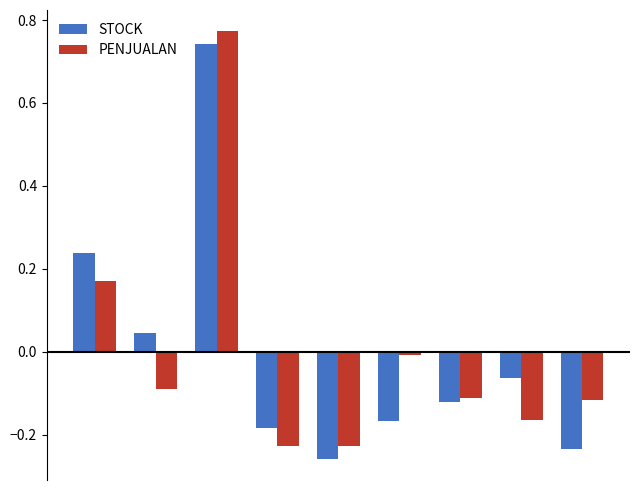

What is the difference between the second highest and second lowest values in the STOCK series?

0.5